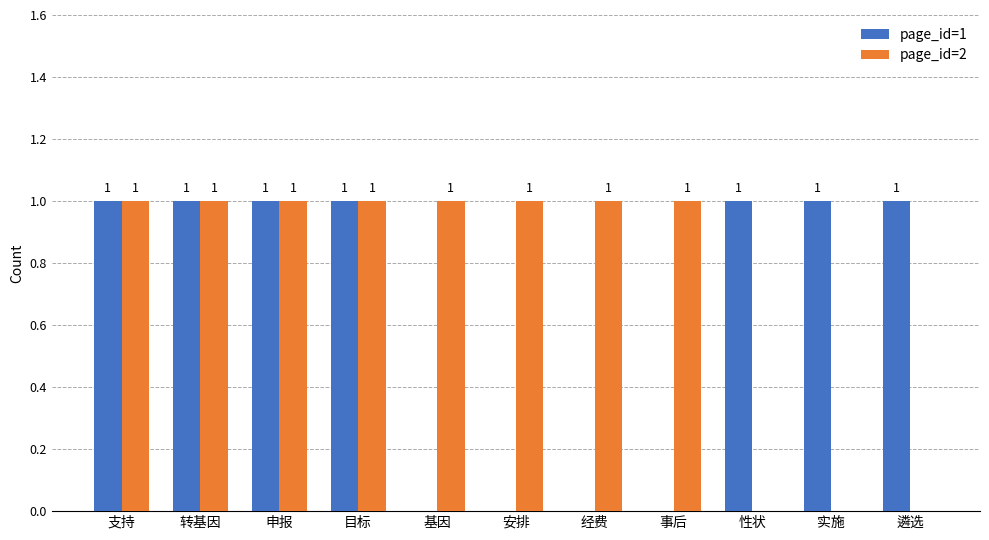

Reading left to right, what are all the values shown in this chart?

page_id=1: 支持=1	转基因=1	申报=1	目标=1	基因=0	安排=0	经费=0	事后=0	性状=1	实施=1	遴选=1
page_id=2: 支持=1	转基因=1	申报=1	目标=1	基因=1	安排=1	经费=1	事后=1	性状=0	实施=0	遴选=0